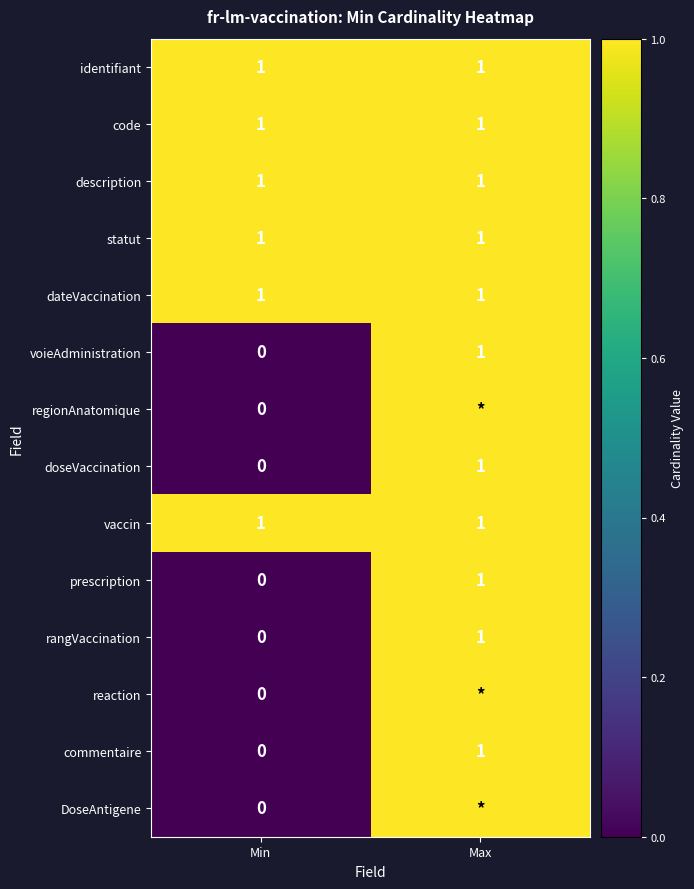

Where is rangVaccination nearest to the value 0?

Min